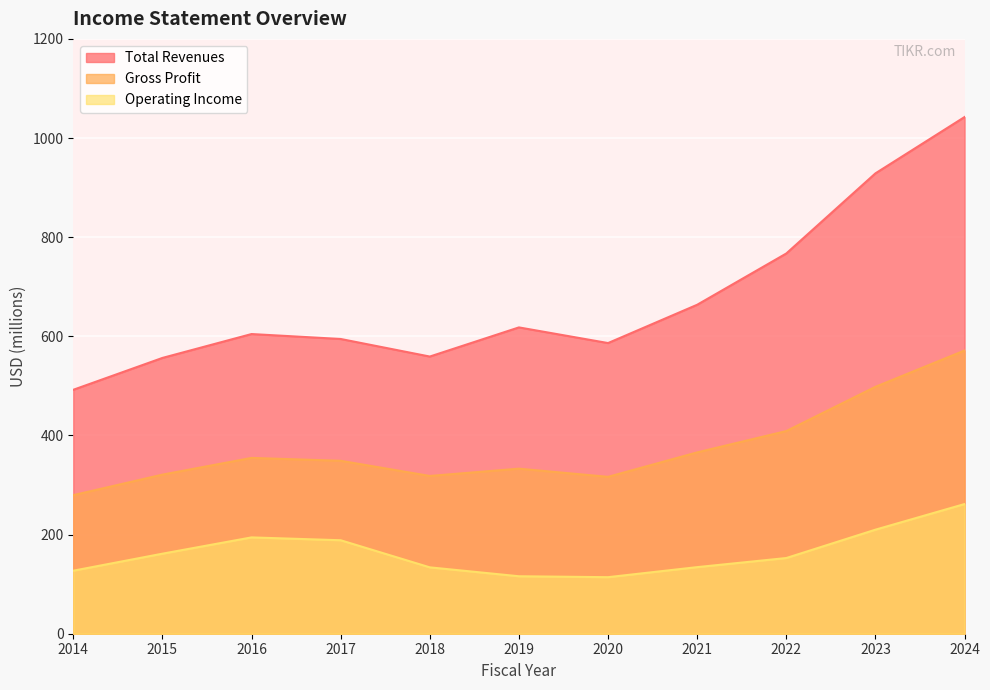

Rank the categories by Total Revenues value from lowest to highest.

2014, 2015, 2018, 2020, 2017, 2016, 2019, 2021, 2022, 2023, 2024